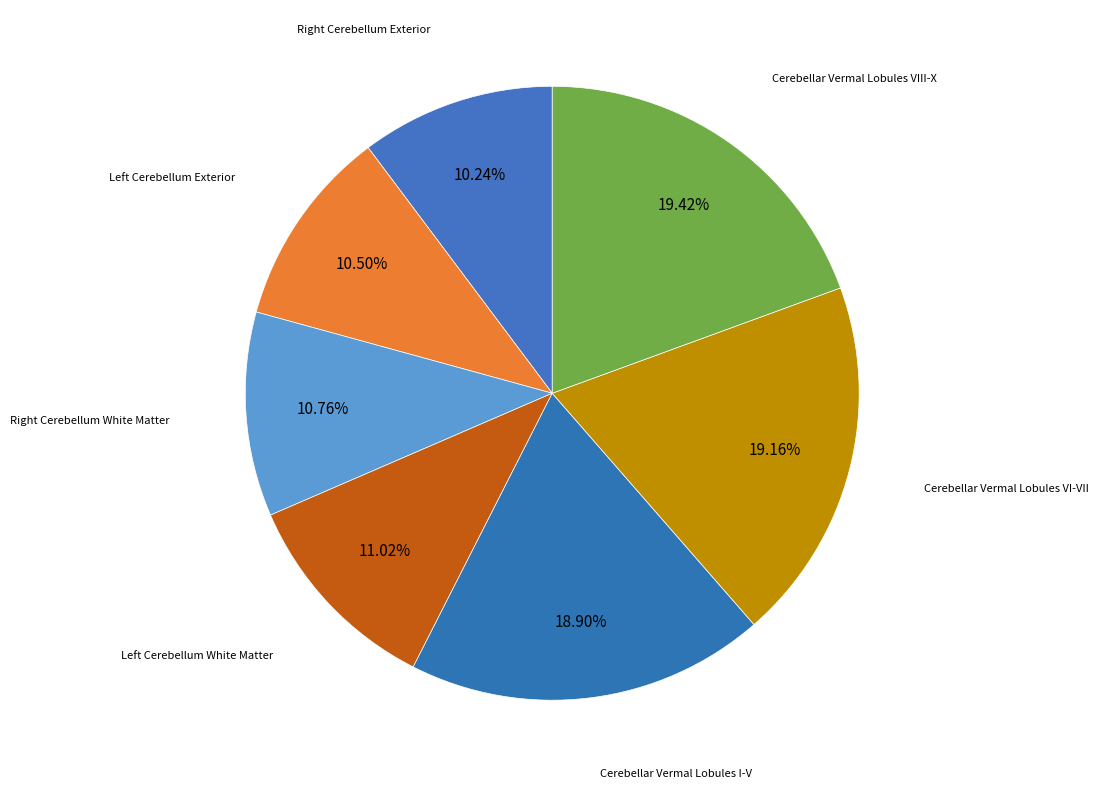

Do Cerebellar Vermal Lobules I-V and Cerebellar Vermal Lobules VIII-X together represent more than half of the pie?

No